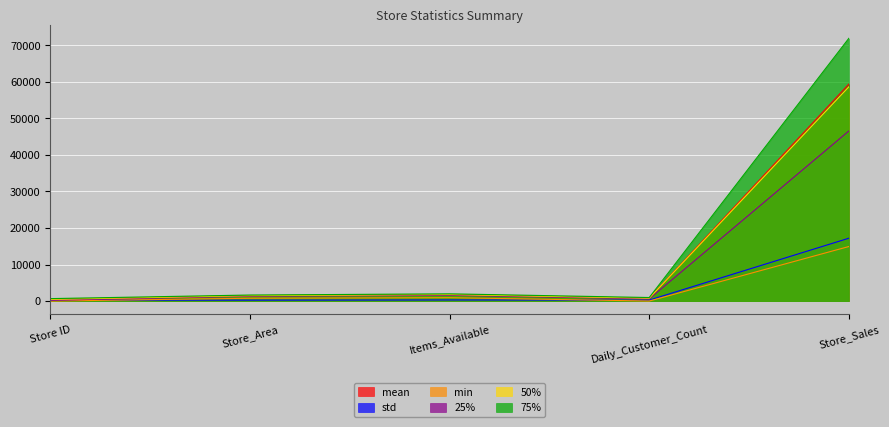

True or false: std has a value of 176.3 at Items_Available.

False